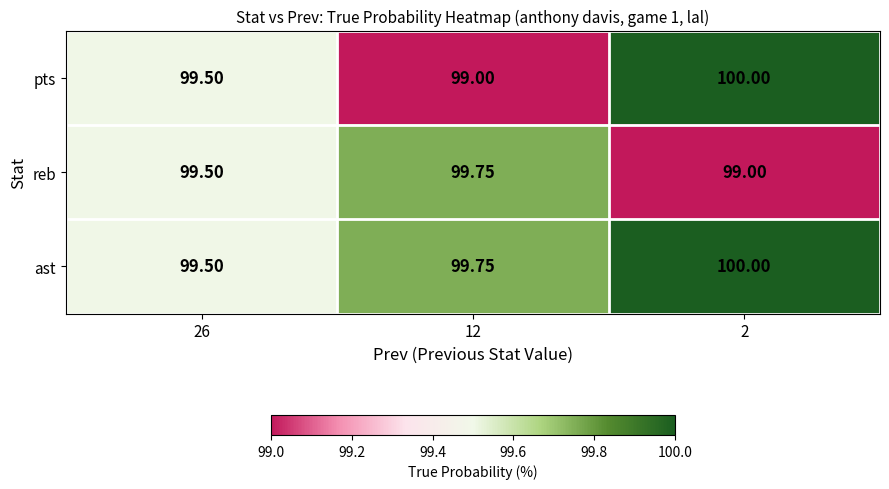

Rank the series by their average value, from lowest to highest.

reb, pts, ast